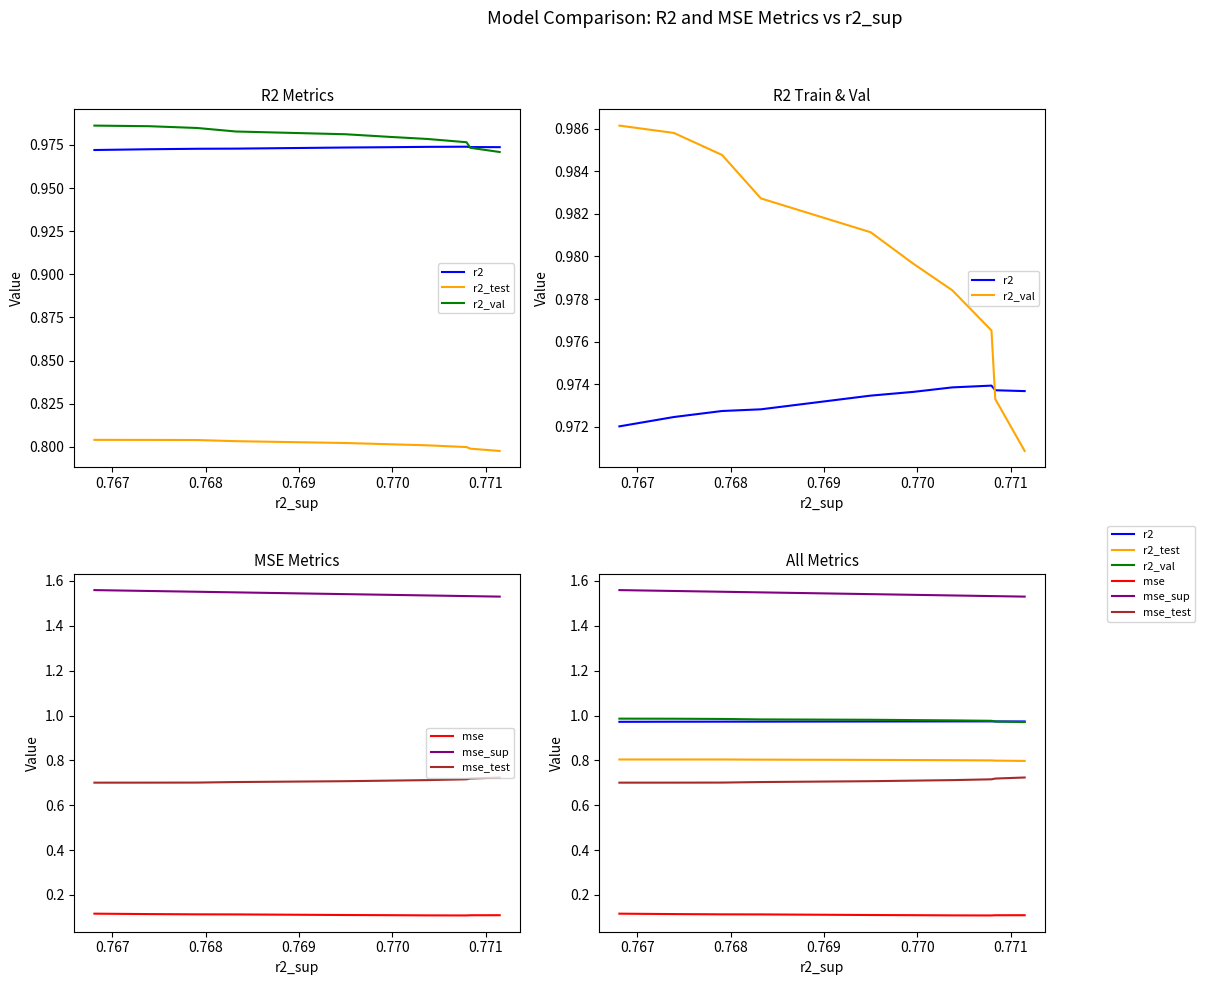

What is the smallest value displayed?

0.1